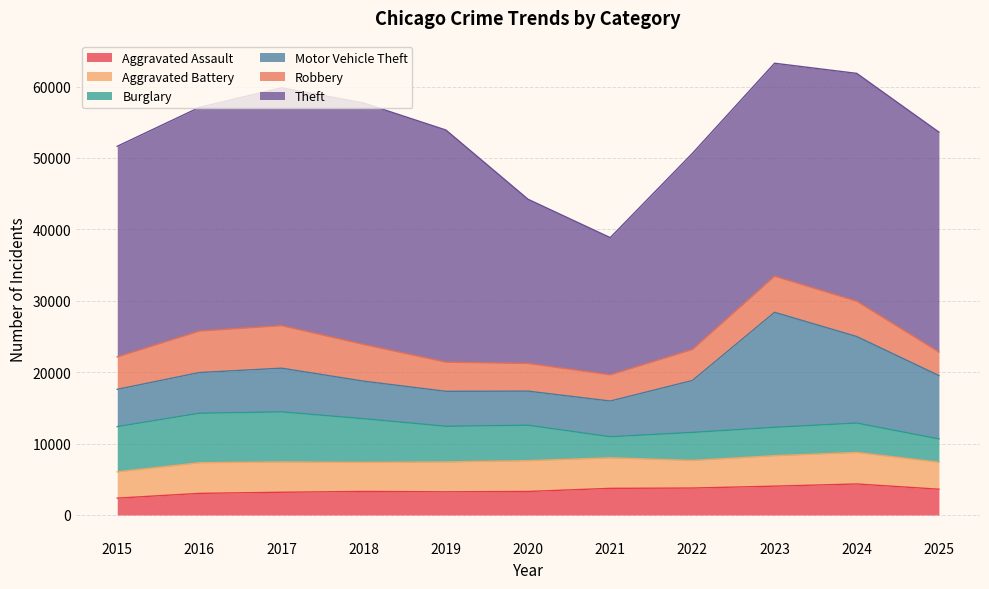

Which series ends up on top after the final intersection of Robbery and Aggravated Battery?

Aggravated Battery